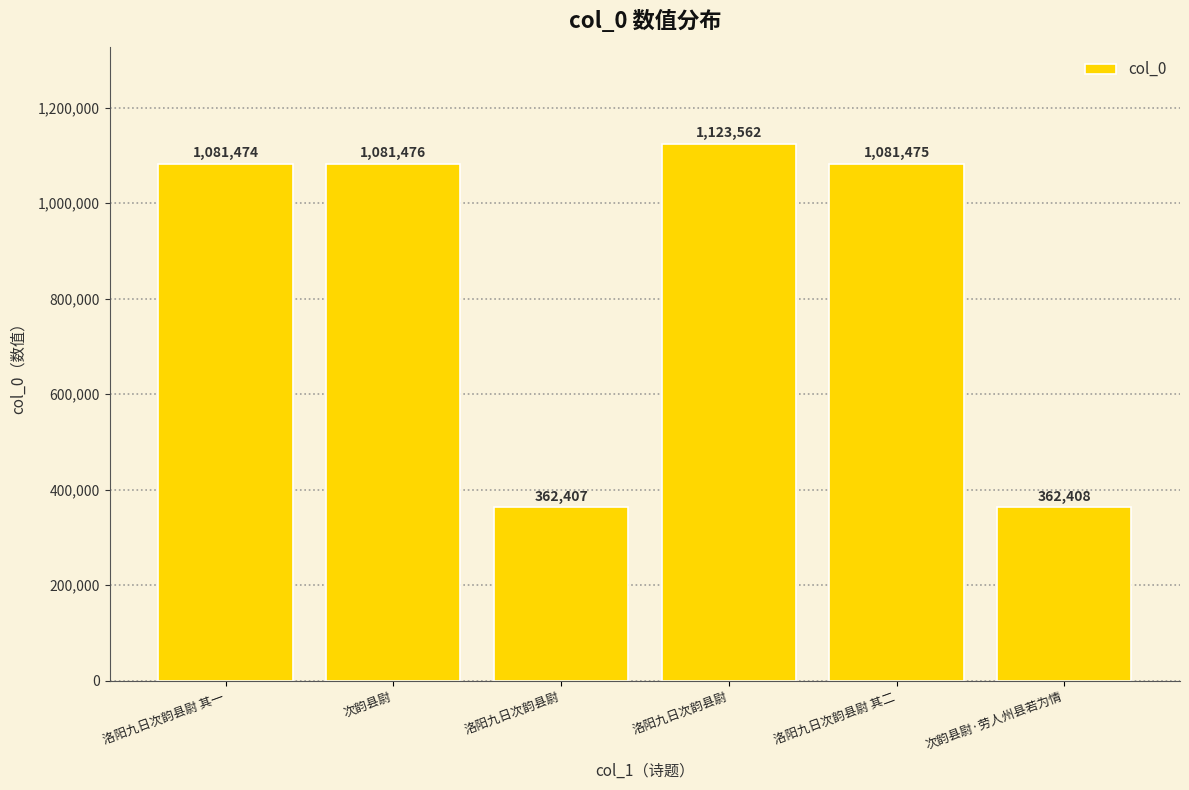

Reading left to right, list all the values displayed in this chart.

1081474	1081476	362407	1123562	1081475	362408